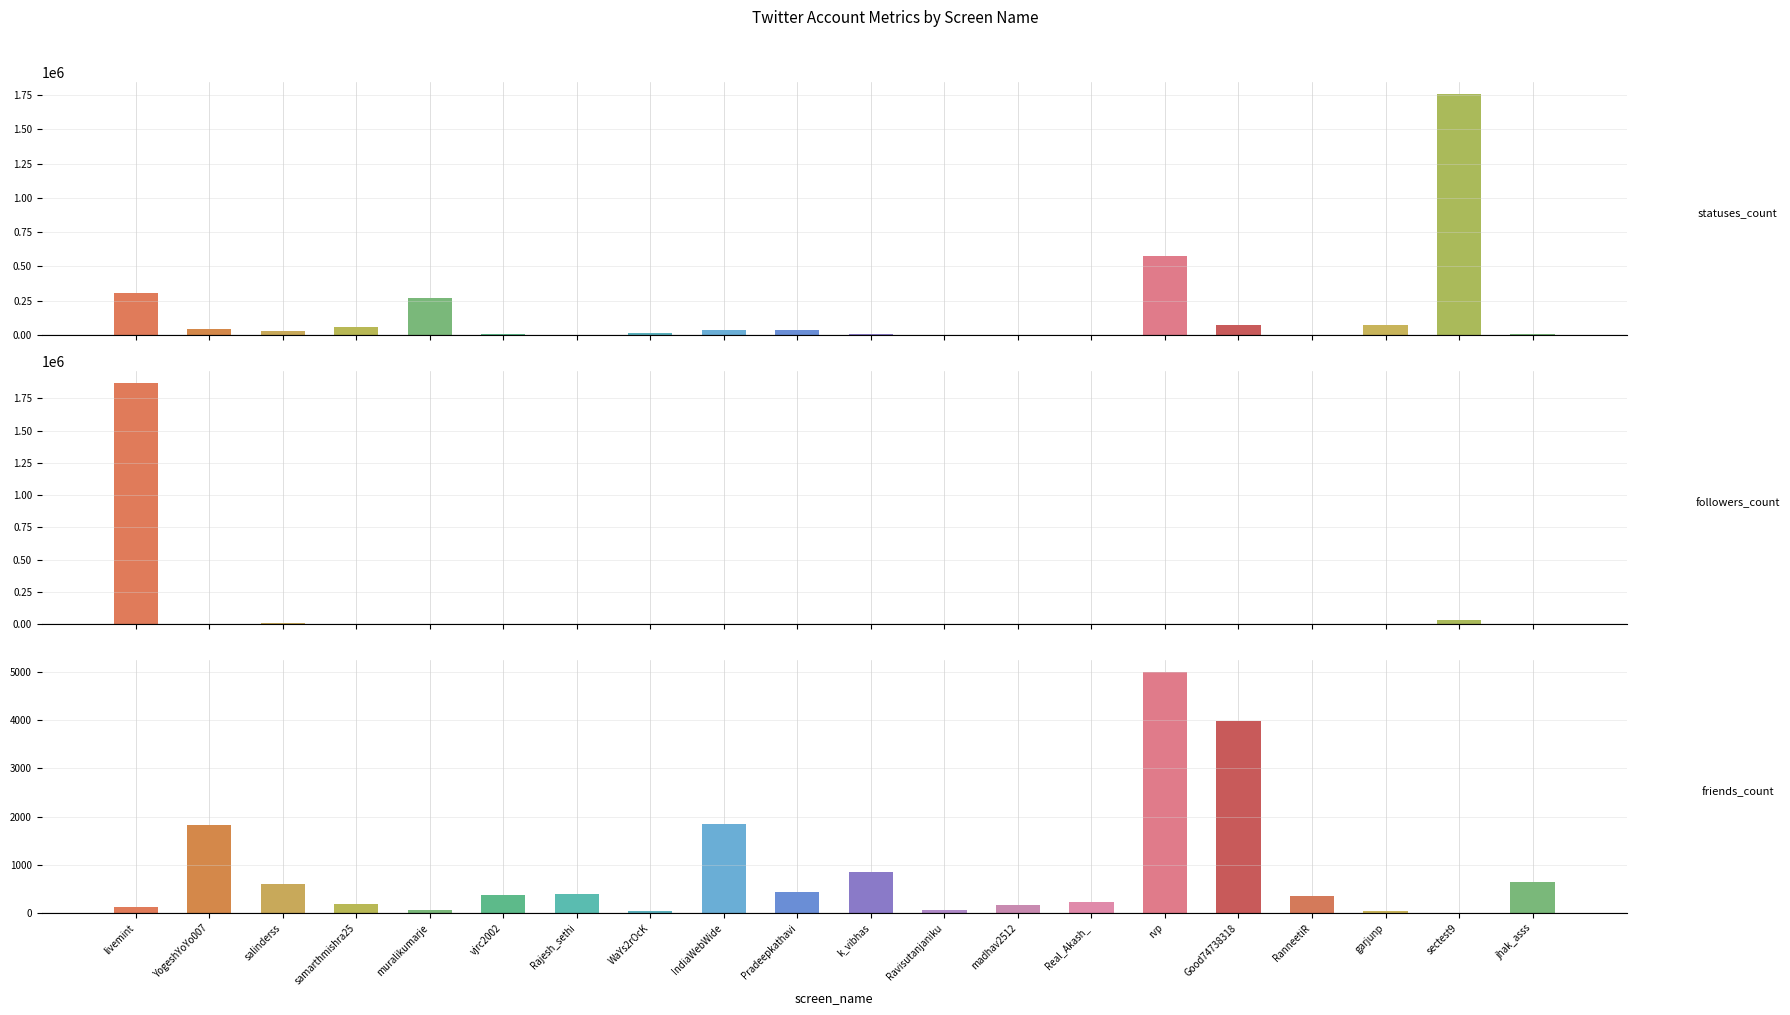

Between YogeshYoYo007 and IndiaWebWide, which series saw the biggest shift?

statuses_count